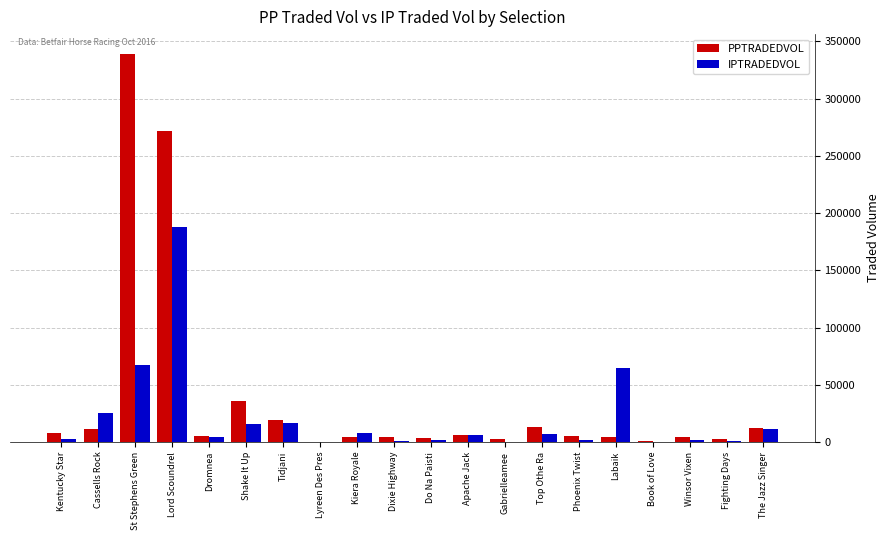

Between Lord Scoundrel and Gabrielleamee, which series saw the biggest shift?

PPTRADEDVOL